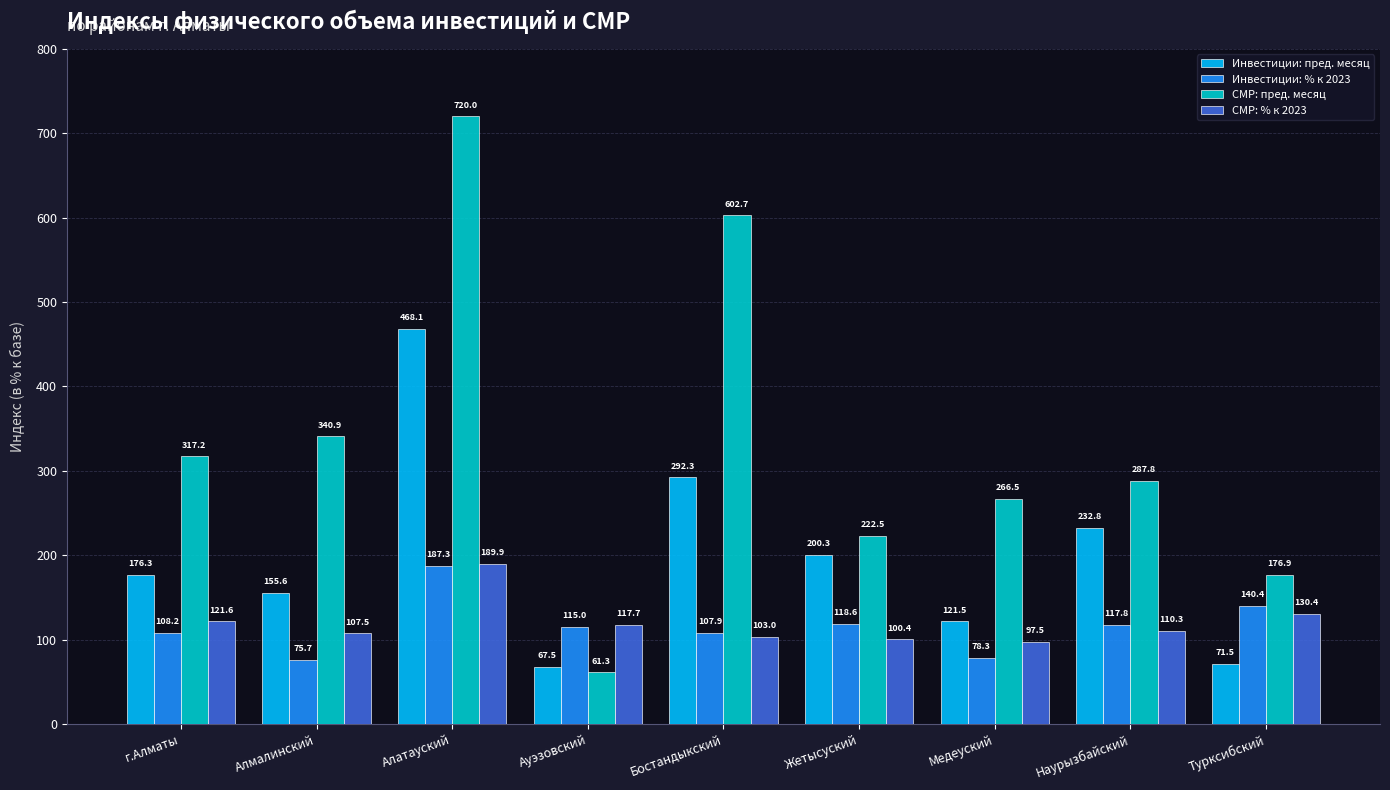

What is the label of the 2nd bar from the left?

Алмалинский